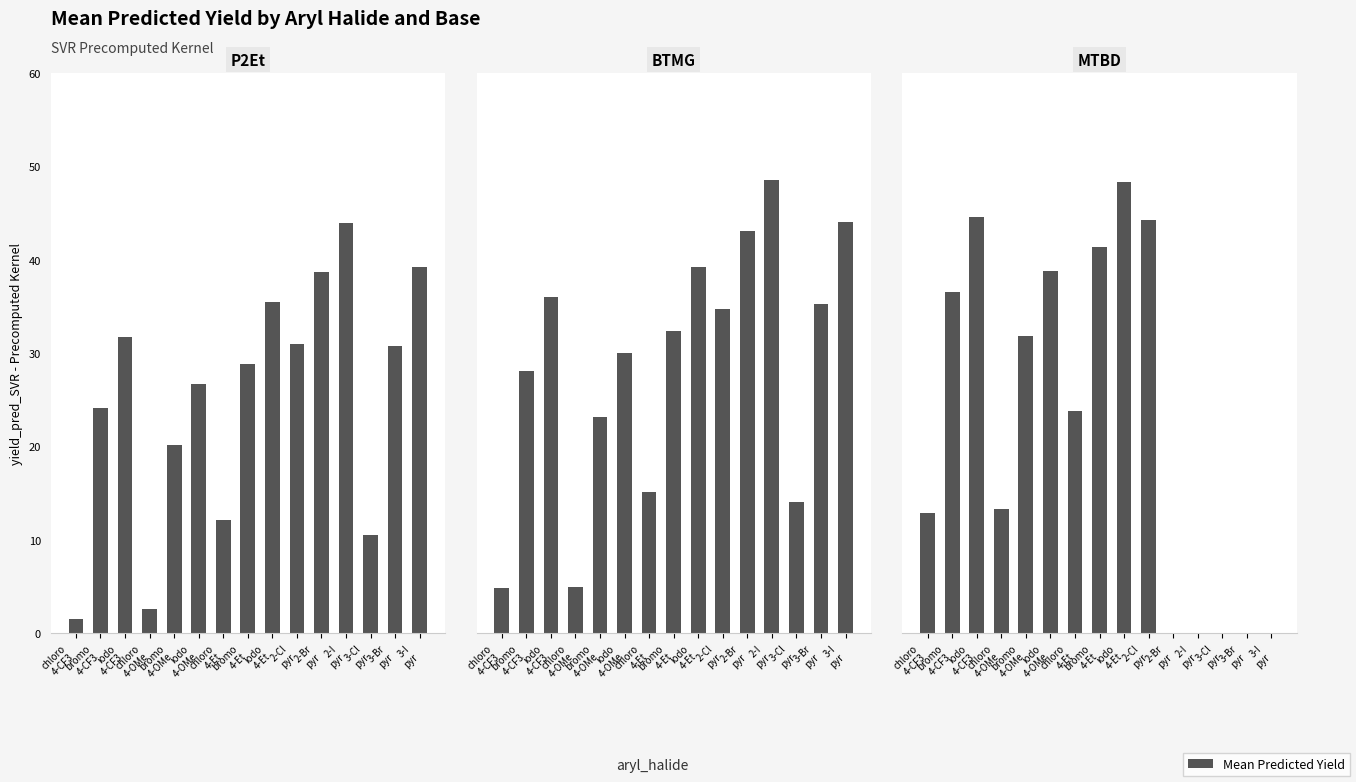

What is the sum of the BTMG values at bromo
4-OMe and iodo
4-CF3?

59.1